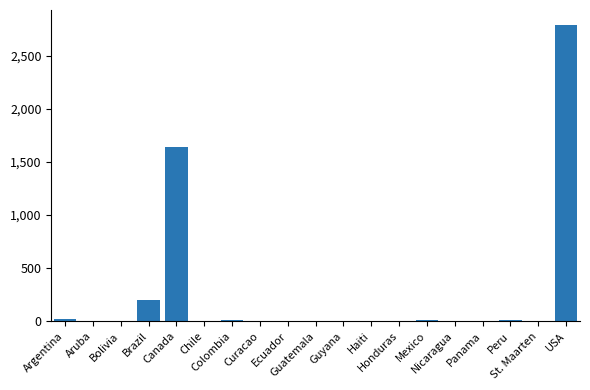

What is the greatest value displayed?

2793